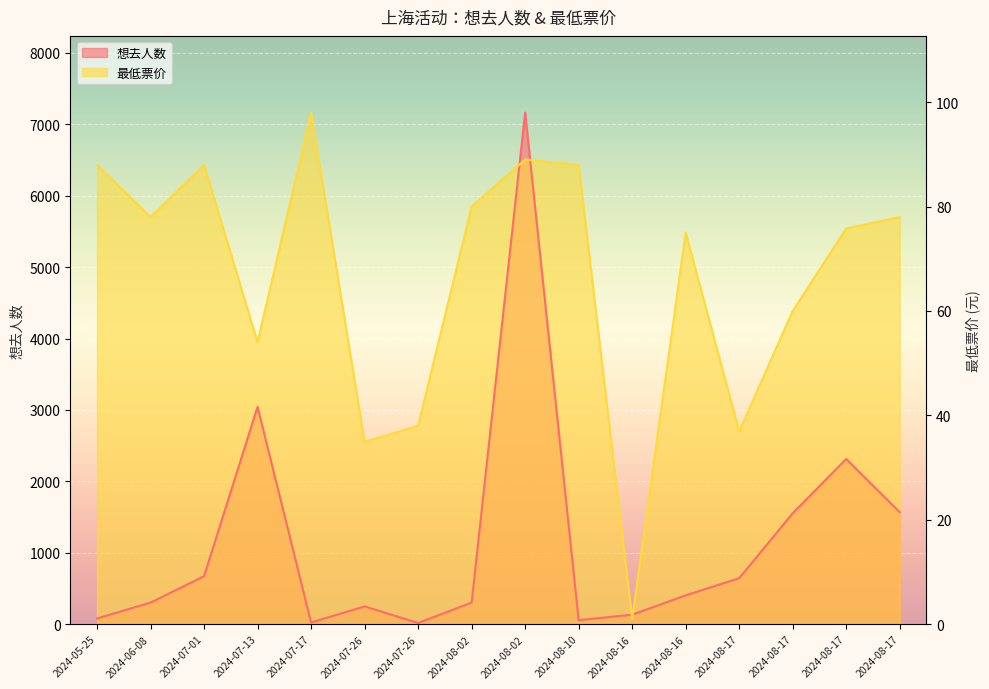

The value of 想去人数 at 2024-08-17 is 2313.0. True or false?

True